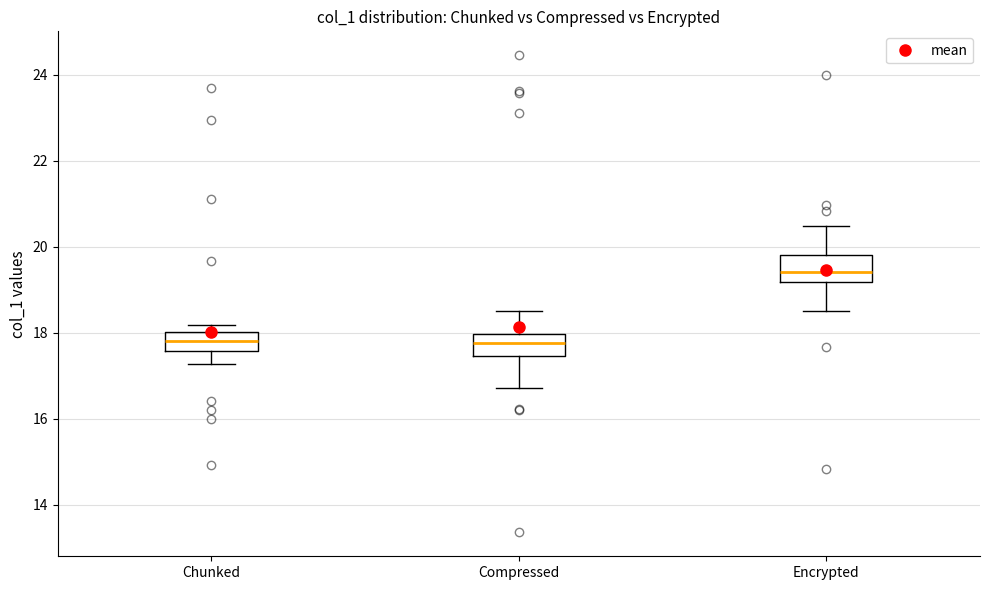

Reading left to right, transcribe this box plot: for each box, give where its median line is, the range the box spans, and where its two whiskers end, as read against the y-axis. The values are not printed on the chart, so give them approximately, as read against the axis.

Chunked: median 17.8, box 17.6 to 18.0, whiskers 17.2 to 18.2
Compressed: median 17.8, box 17.4 to 18.0, whiskers 16.8 to 18.6
Encrypted: median 19.4, box 19.2 to 19.8, whiskers 18.6 to 20.4